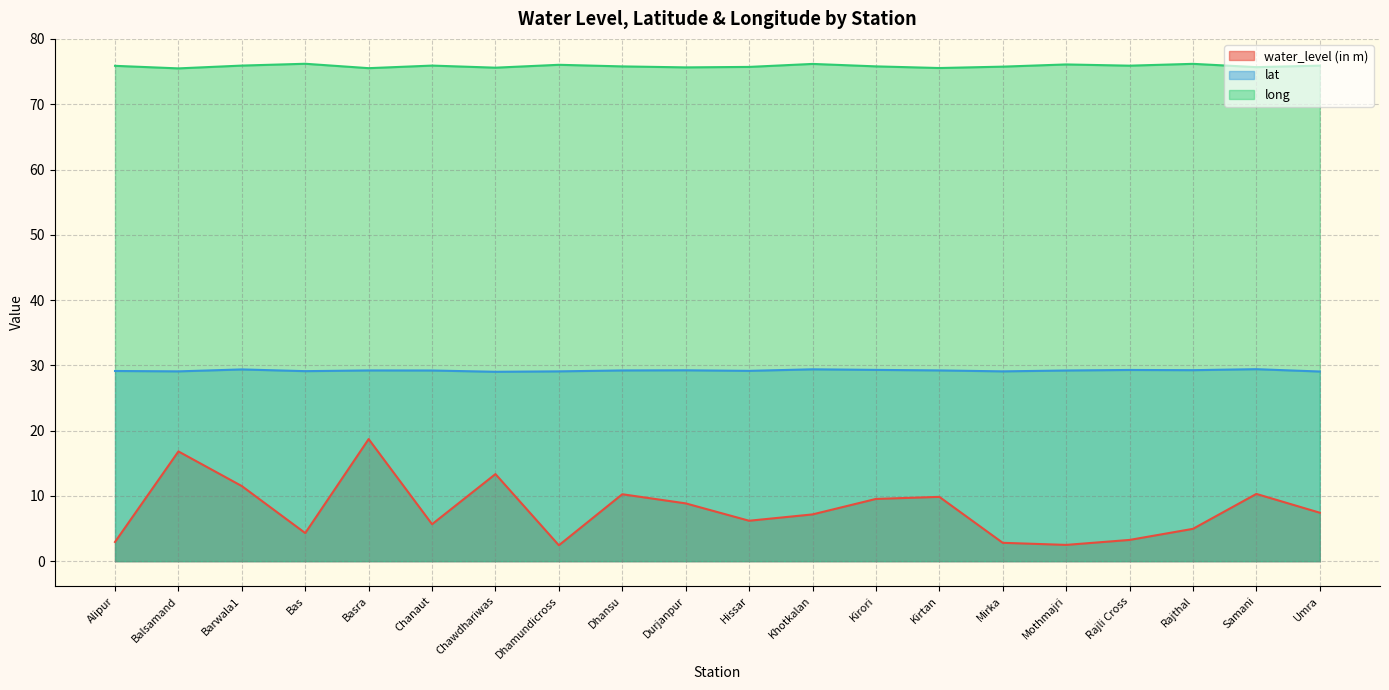

What is the value of the lat point at the 4th from the left?

29.1